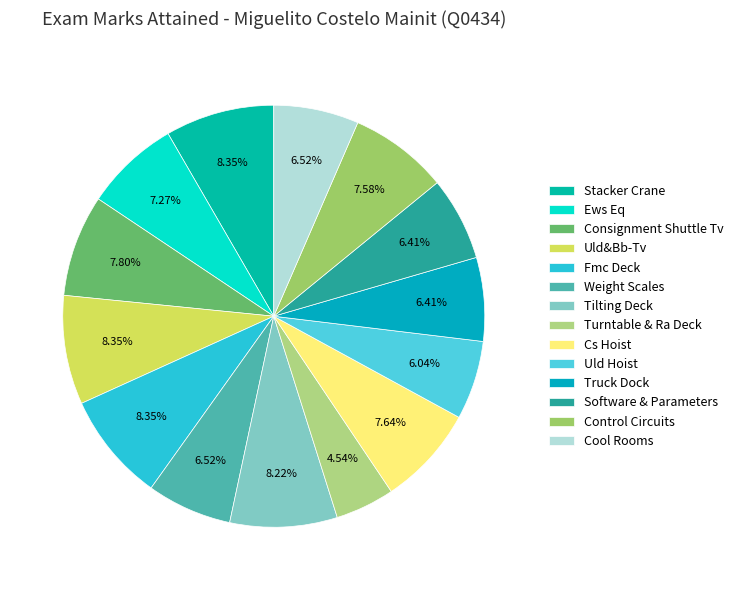

Is it true that Consignment Shuttle Tv is 8% of the pie?

True